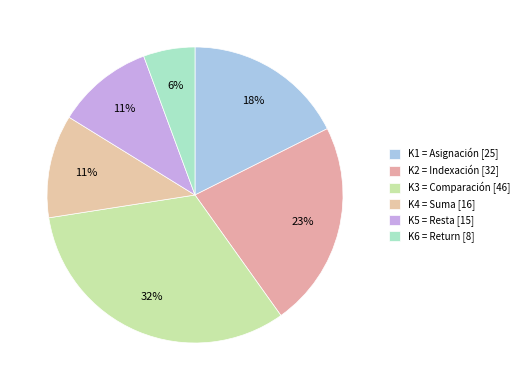

What is the total percentage of K3 = Comparación and K2 = Indexación?

54.9%